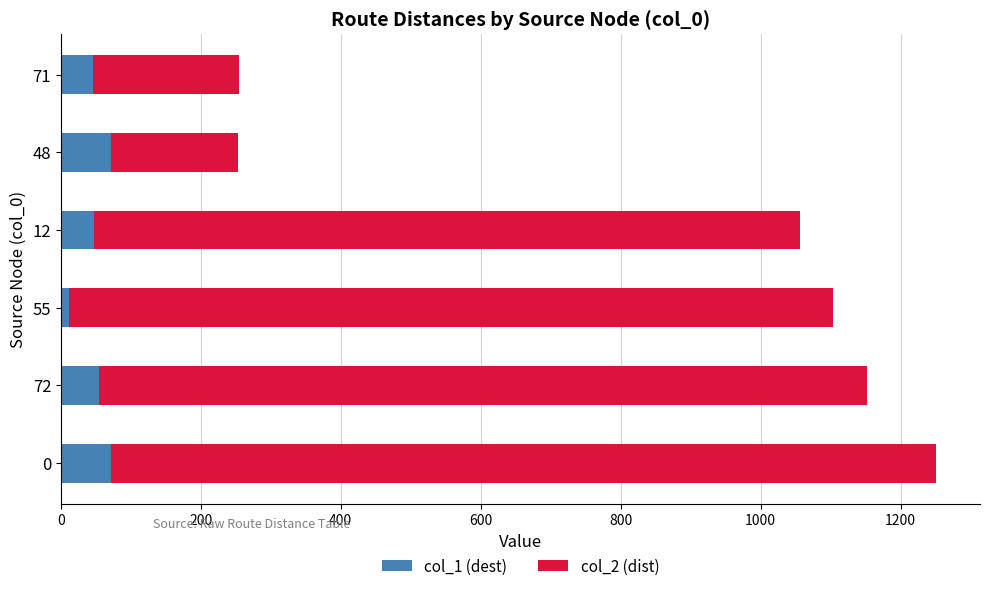

How many series are shown in this chart?

2